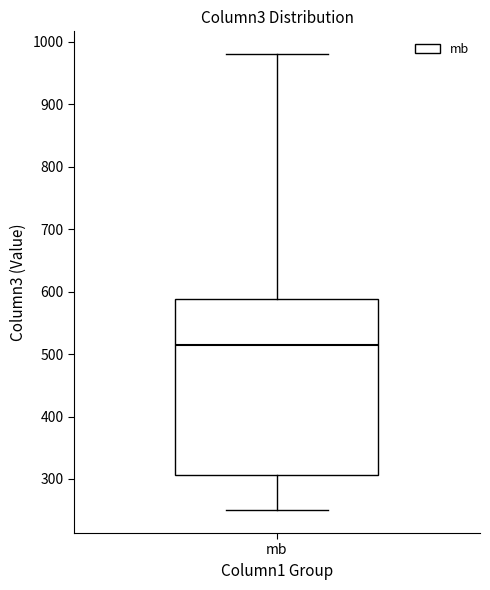

Where is the upper edge of the box for mb on the y-axis? The values are not printed on the chart, so give them approximately, as read against the axis.

590